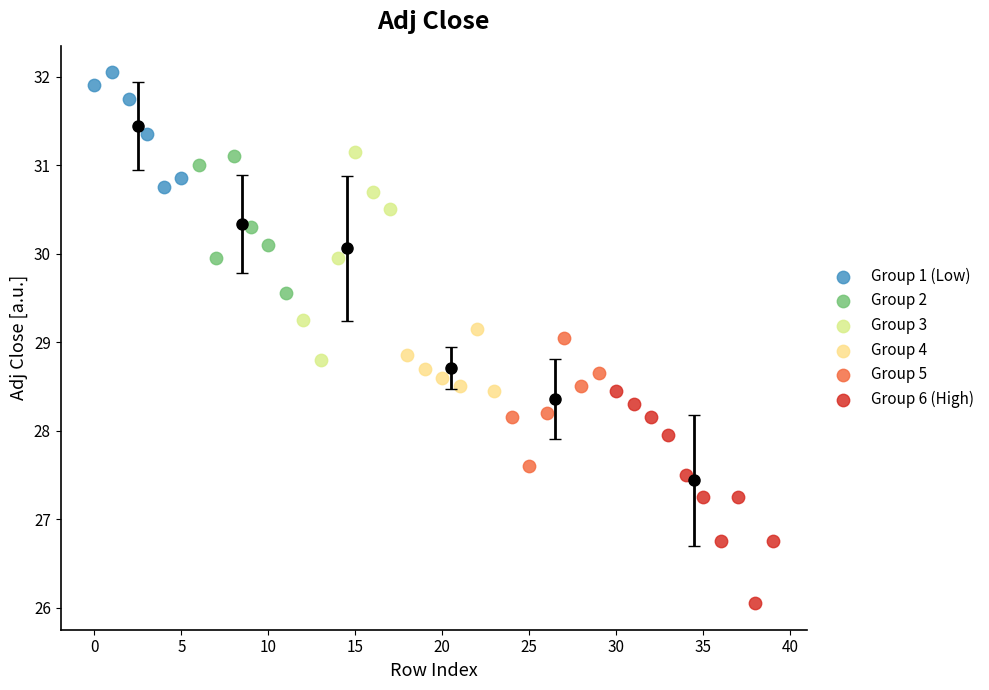

Which series reaches the maximum Y coordinate?

Group 1 (Low)